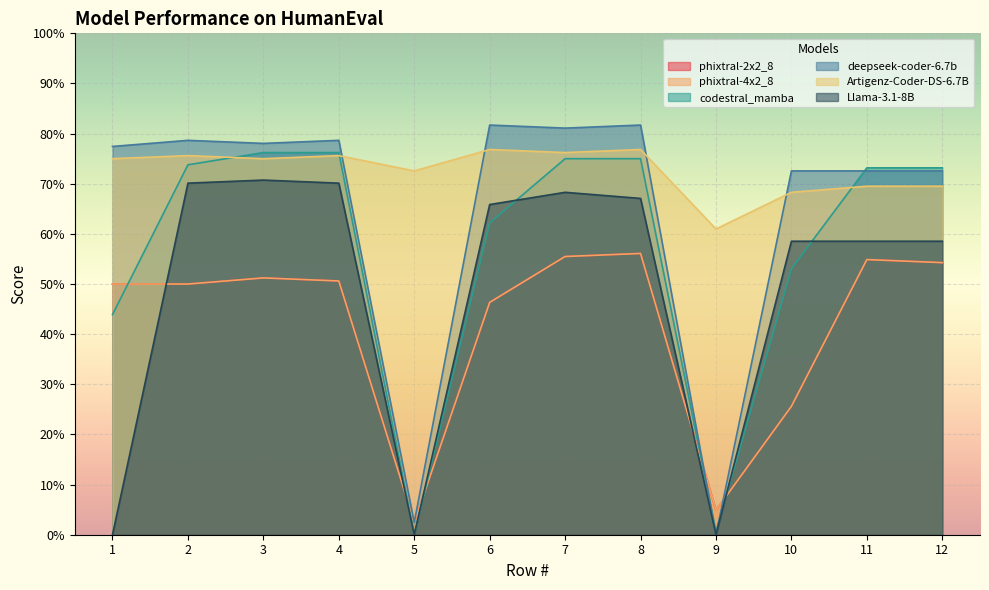

The phixtral-2x2_8 series shows 0.1 at 10. True or false?

False